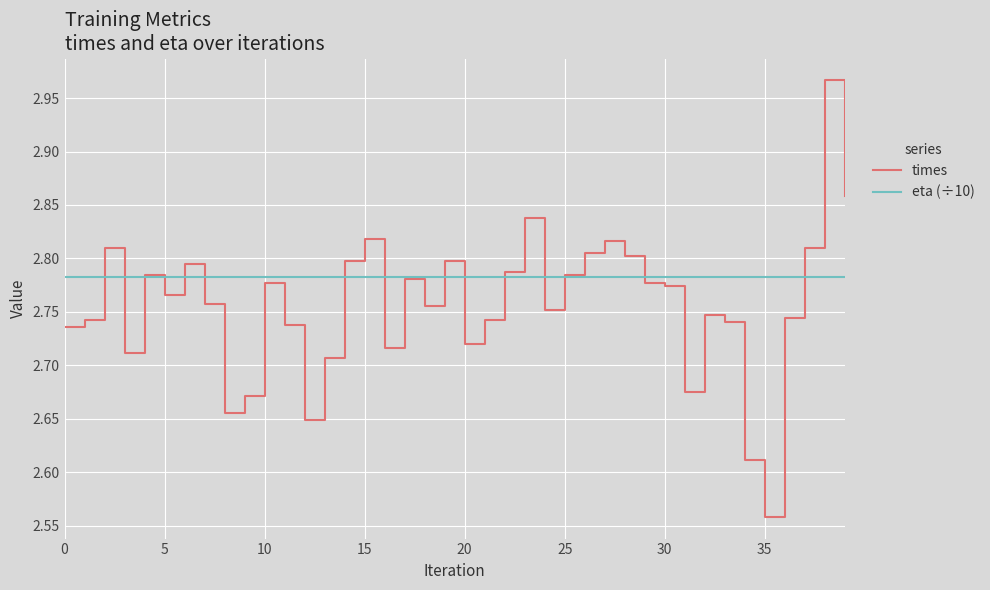

Which series has the widest spread of values?

times